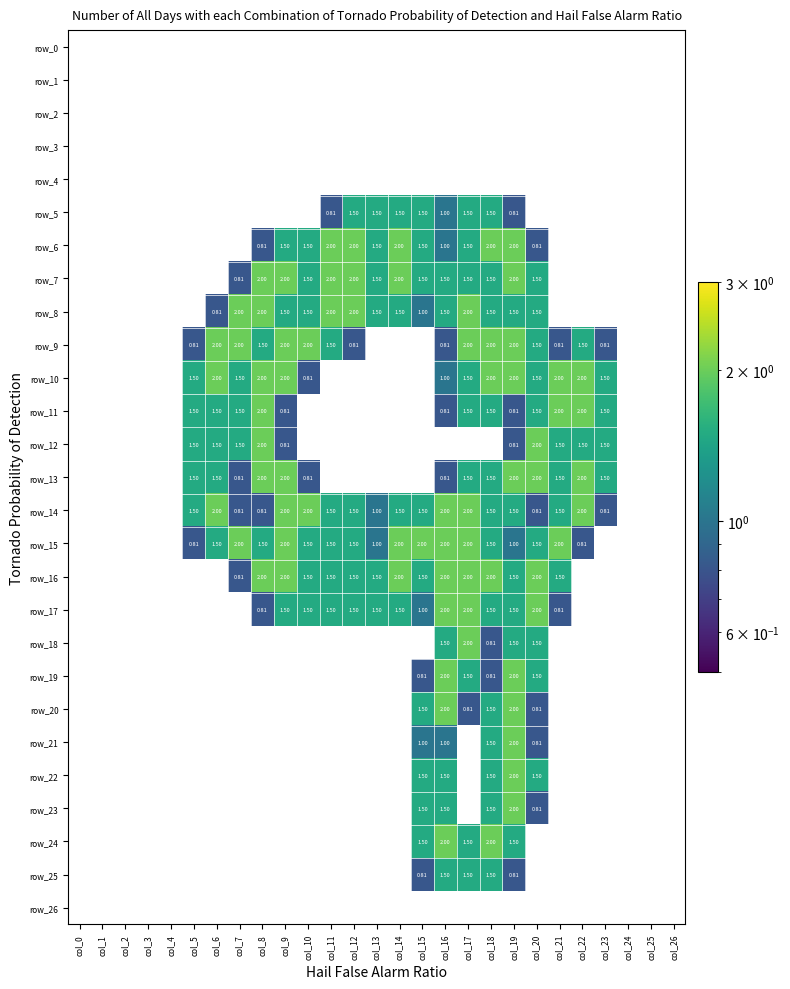

Is the value of row_14 at col_17 greater than the value of row_9 at col_23?

Yes